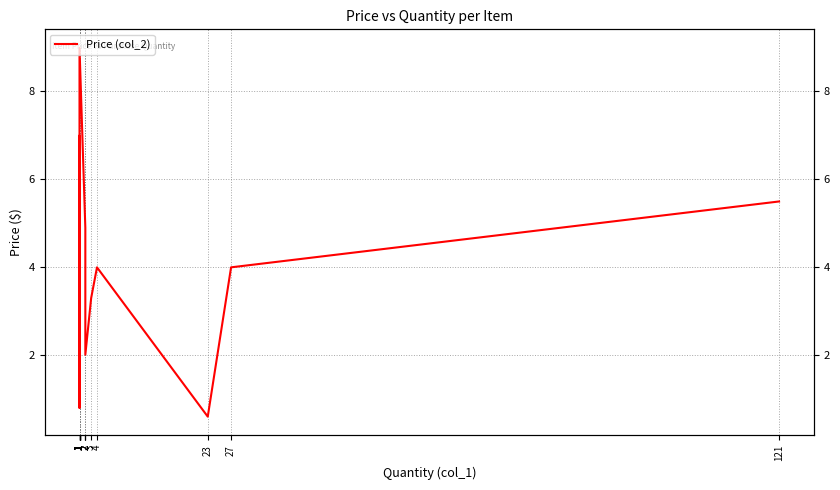

At which category does the data reach its first local peak?

1